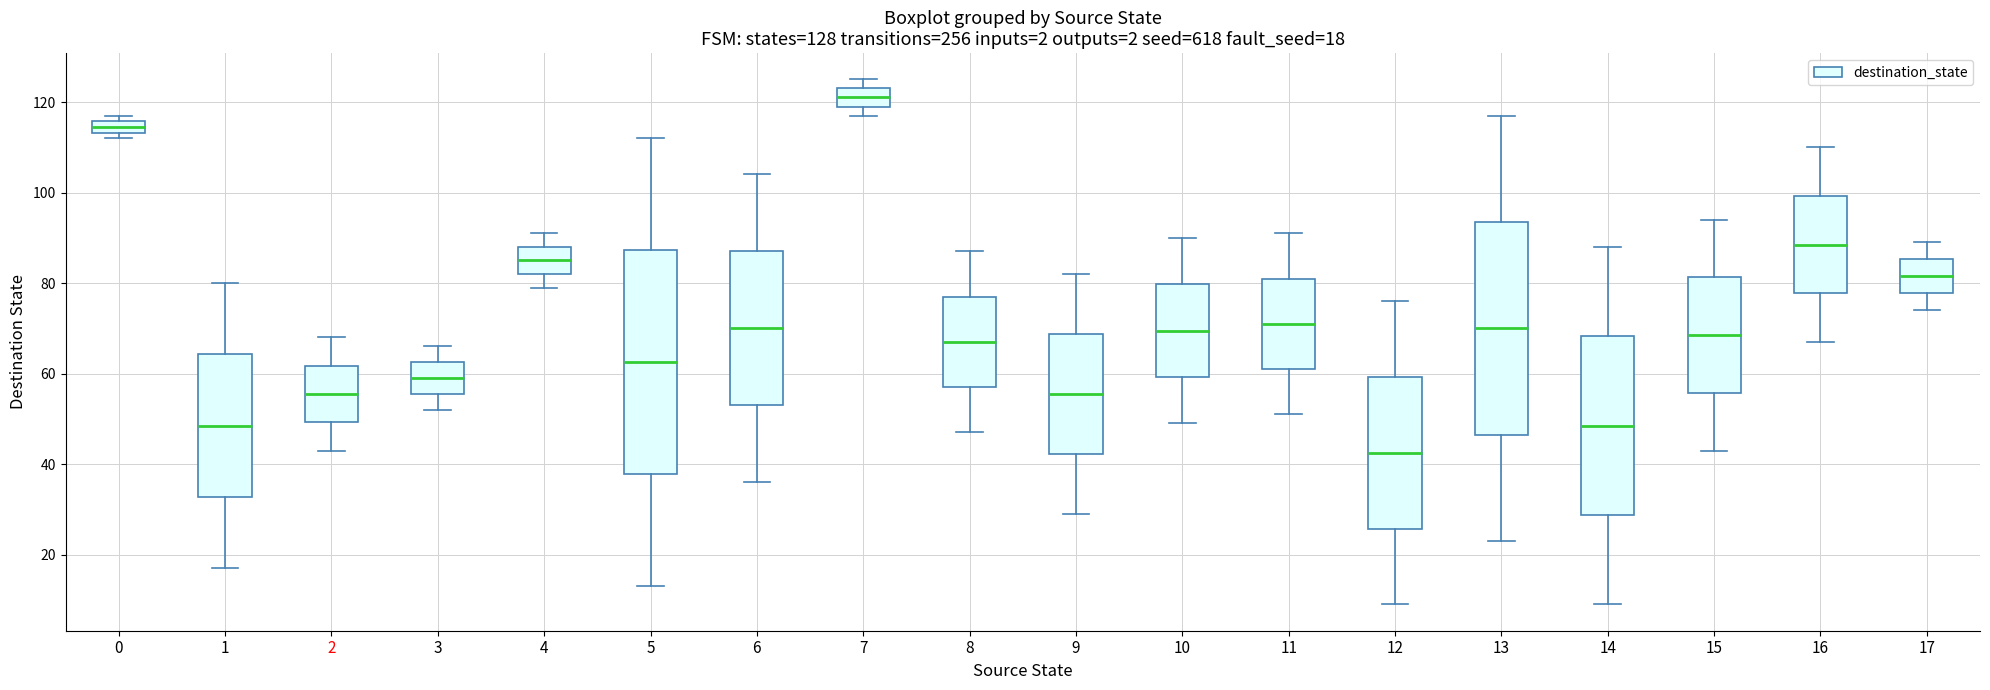

Which box has the highest median line?

7